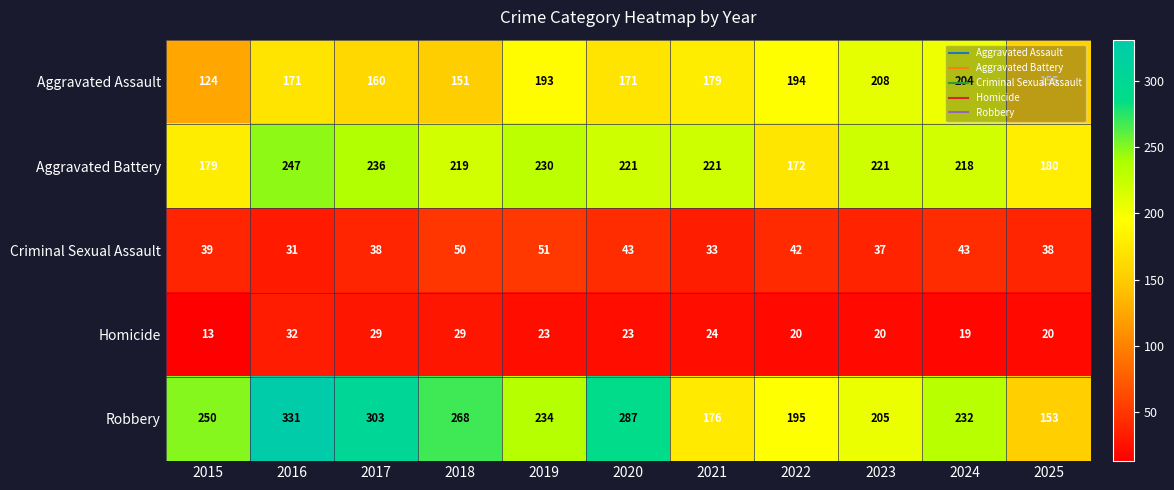

How many distinct data groups are displayed?

5